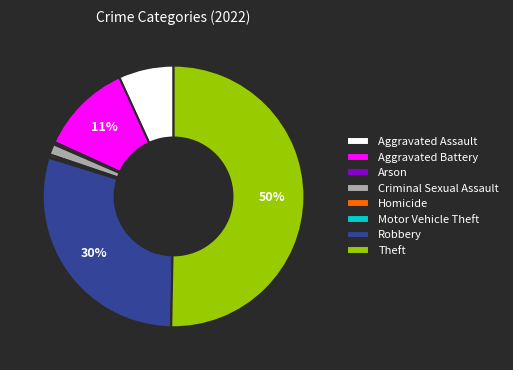

To the nearest percent, what is the combined percentage of Theft and Aggravated Battery?

62%